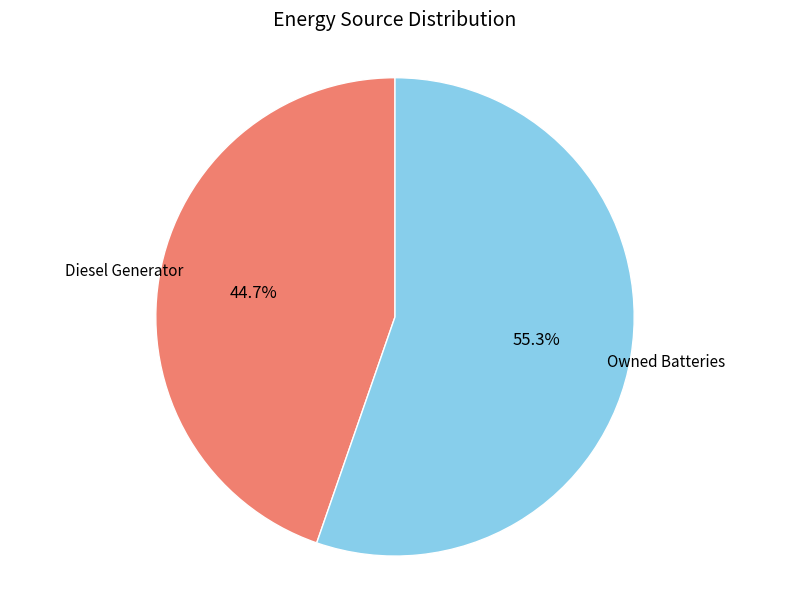

Which has a higher value, Owned Batteries or Diesel Generator?

Owned Batteries